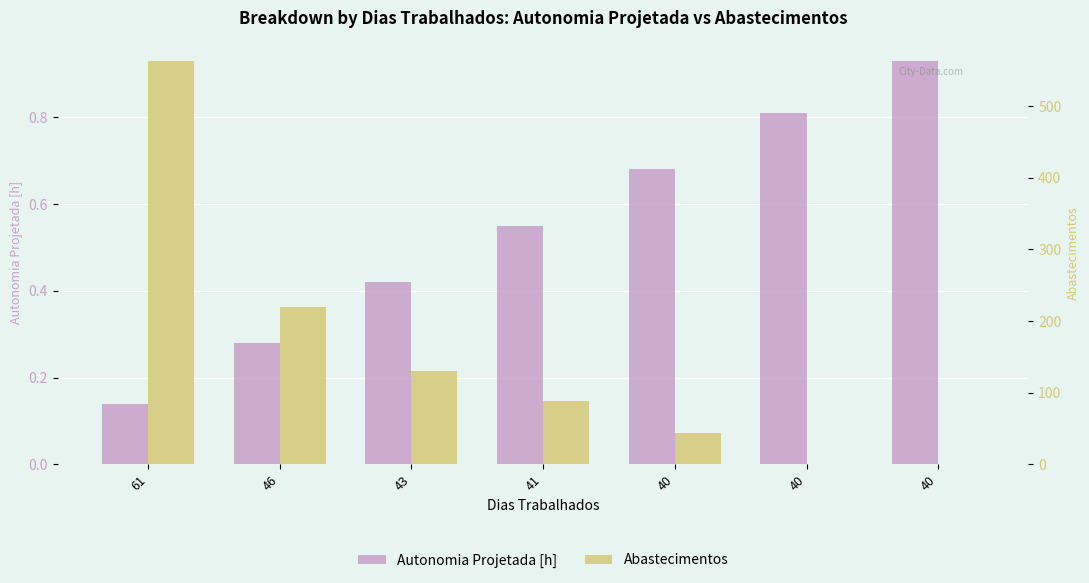

What is the difference between the second highest and second lowest values in the Autonomia Projetada [h] series?

0.5